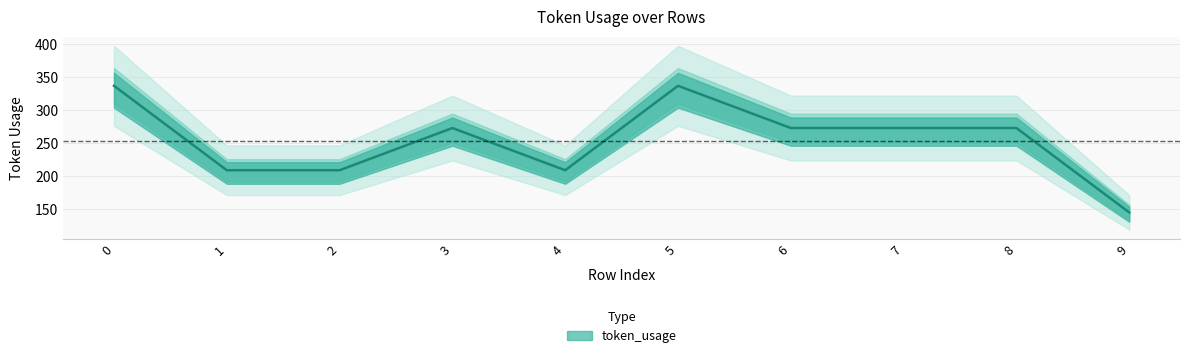

Where is the data nearest to the value 241?

1